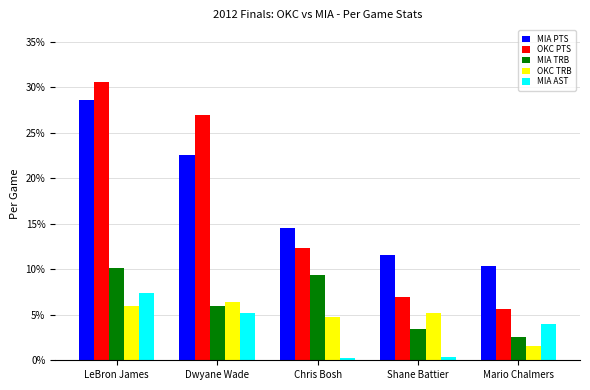

Rank the categories by MIA PTS value from lowest to highest.

Mario Chalmers, Shane Battier, Chris Bosh, Dwyane Wade, LeBron James